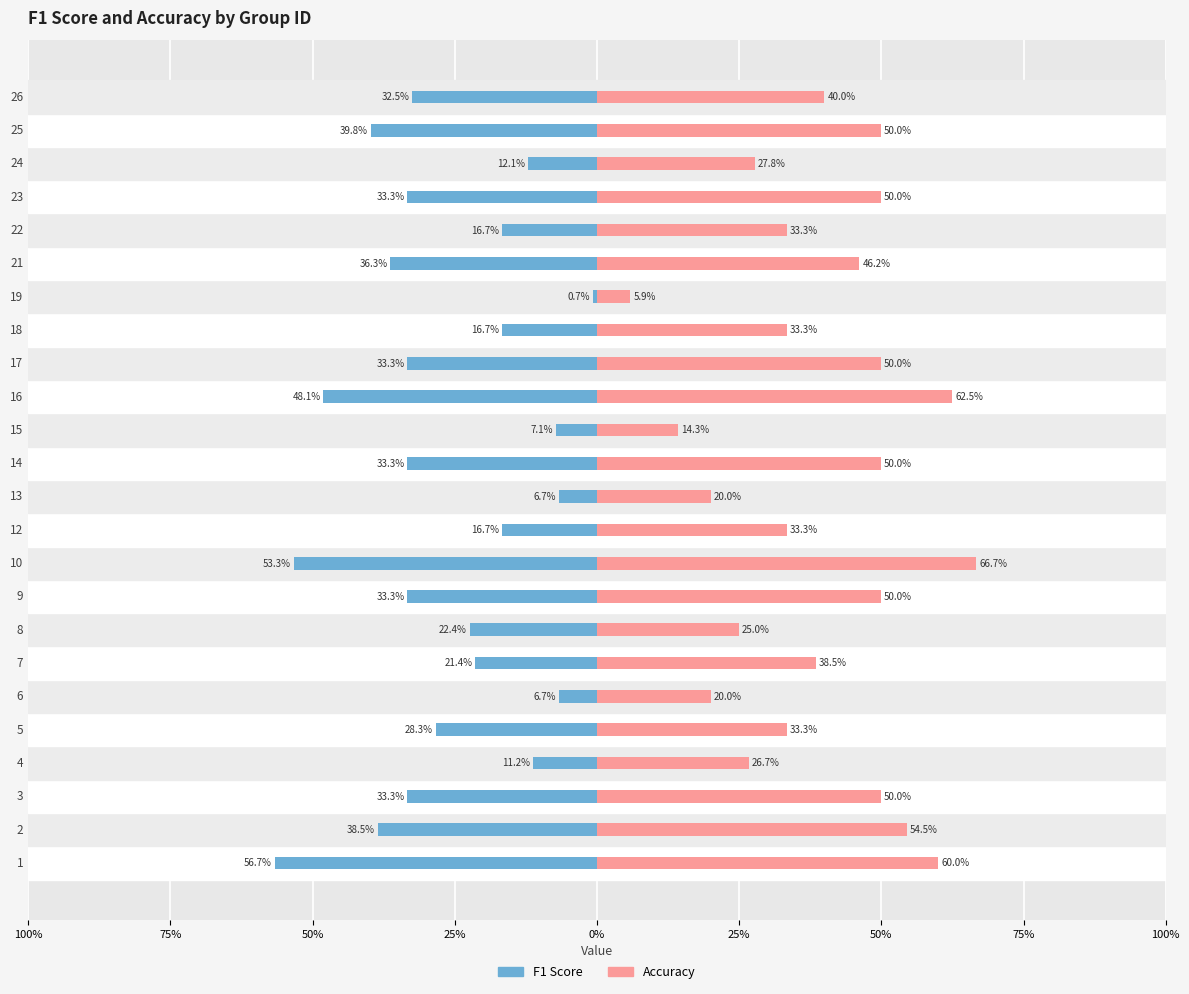

What is the sum of all accuracy values?

9.4